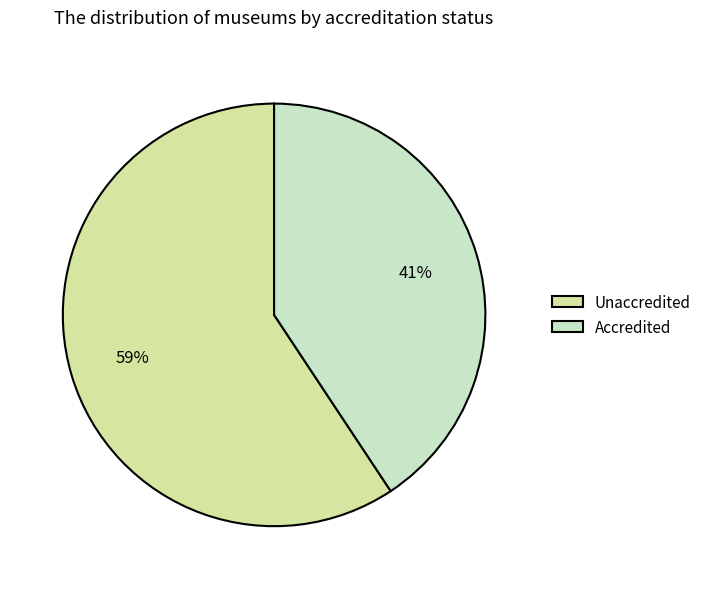

The Accredited slice represents 41% of the pie. True or false?

True